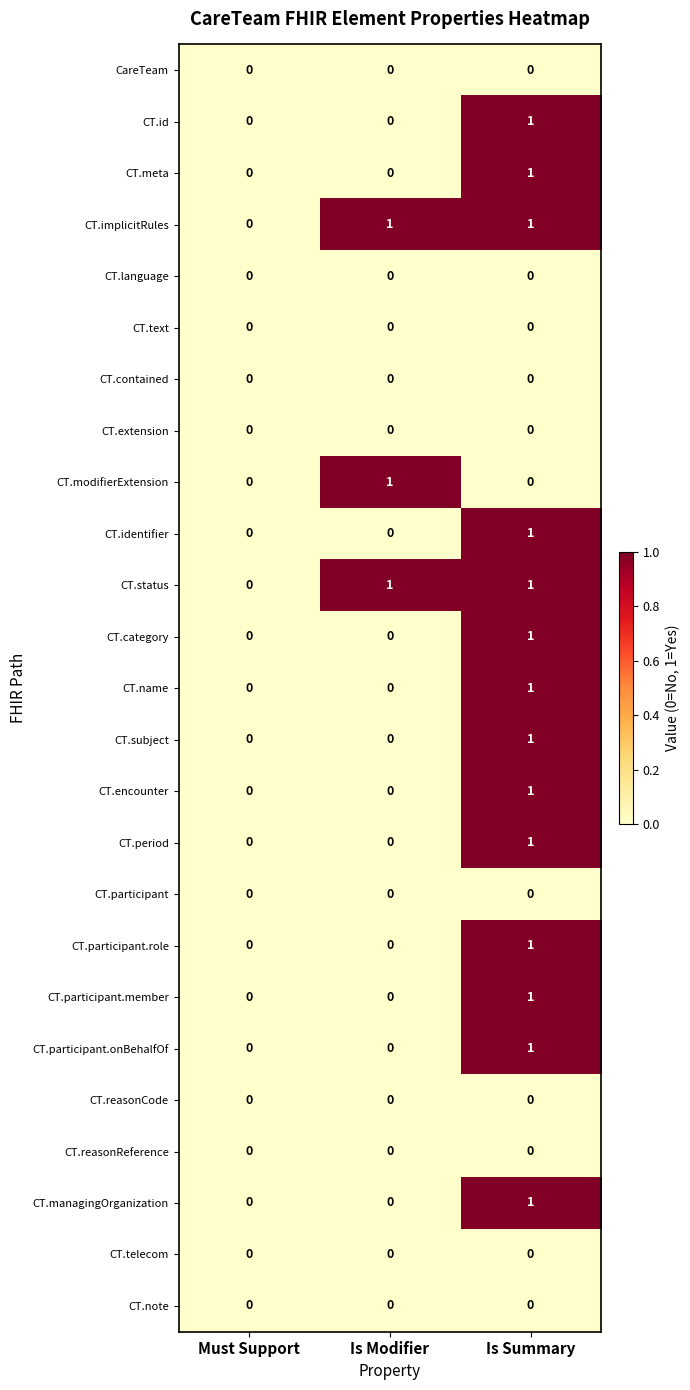

At which category is the sum across all series the highest?

Is Summary